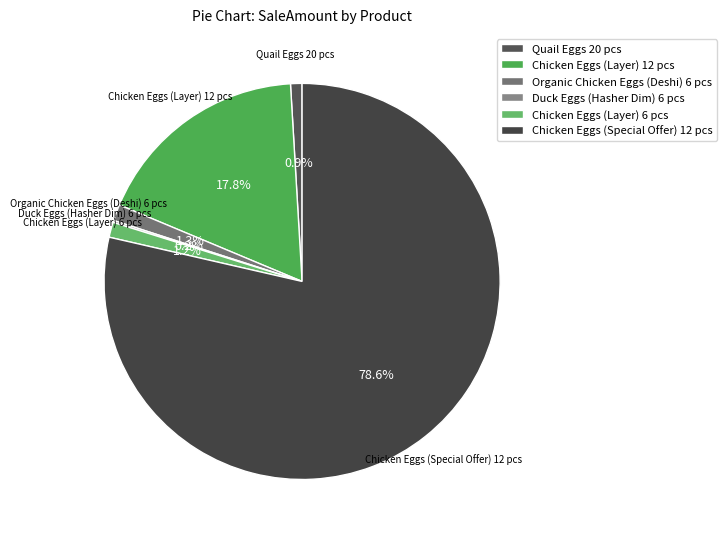

Is there a majority slice in this chart?

Yes